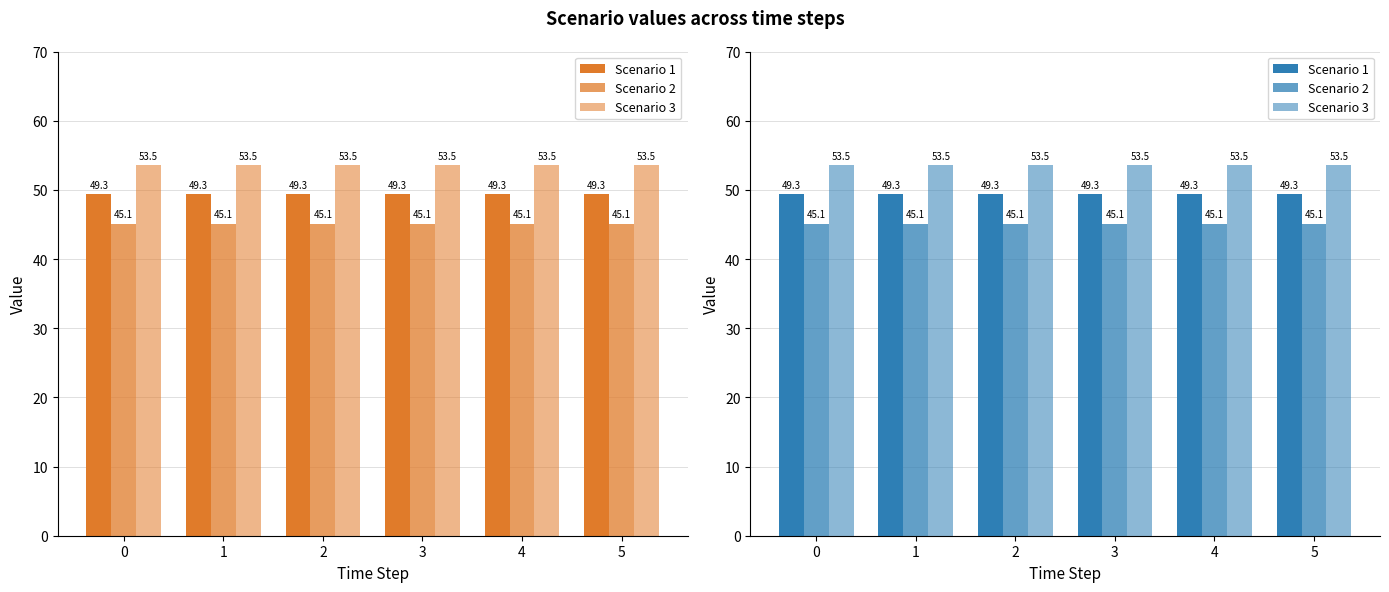

List the labels in order of Scenario 3 value, smallest first.

0, 1, 2, 3, 4, 5